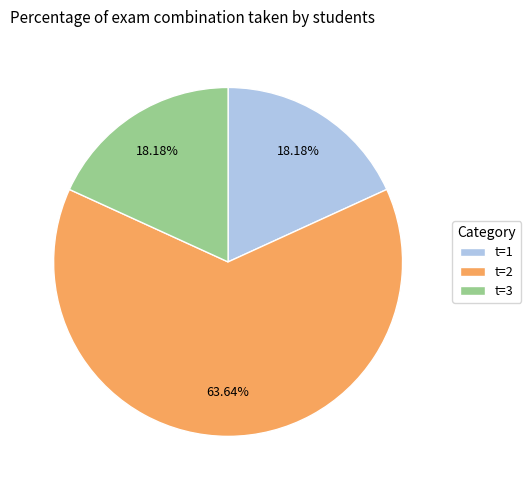

Which category accounts for the majority?

t=2